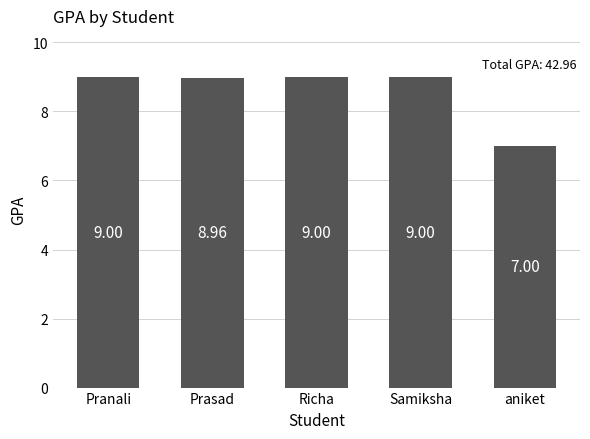

What is the average value?

8.6